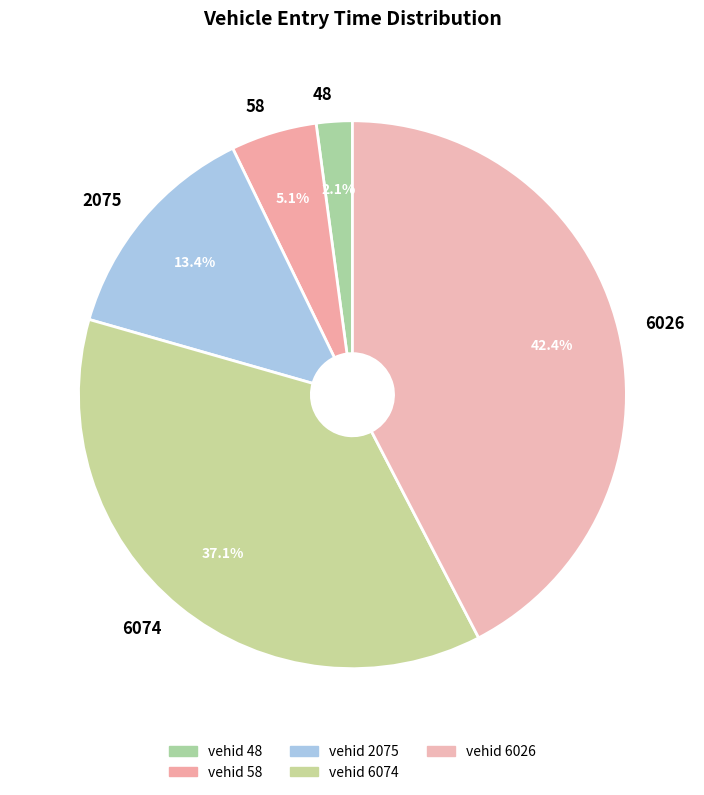

What is the total percentage of 6026 and 48?

44.5%